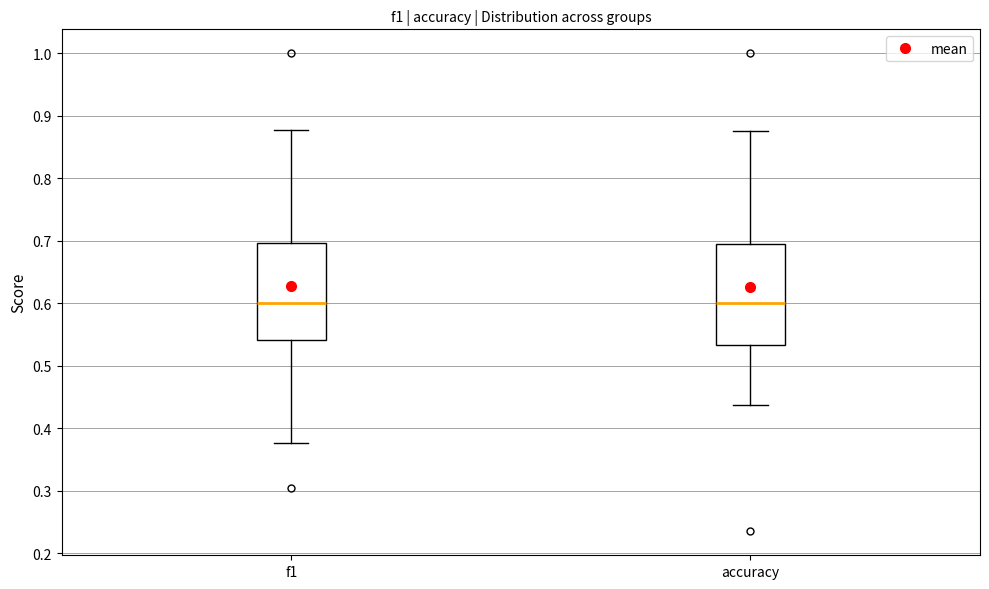

Reading left to right, read every box against the y-axis: the position of its median line, the range the box covers, and the ends of its whiskers. The values are not printed on the chart, so give them approximately, as read against the axis.

f1: median 0.60, box 0.54 to 0.70, whiskers 0.38 to 0.88
accuracy: median 0.60, box 0.53 to 0.69, whiskers 0.44 to 0.88